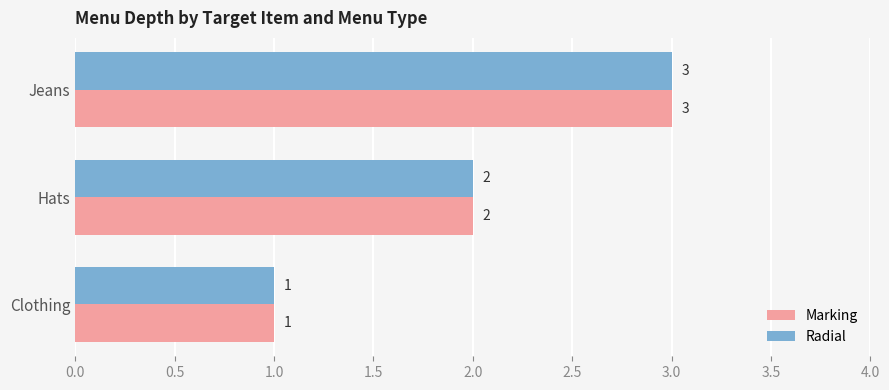

The value of Marking at Hats is 1. True or false?

False